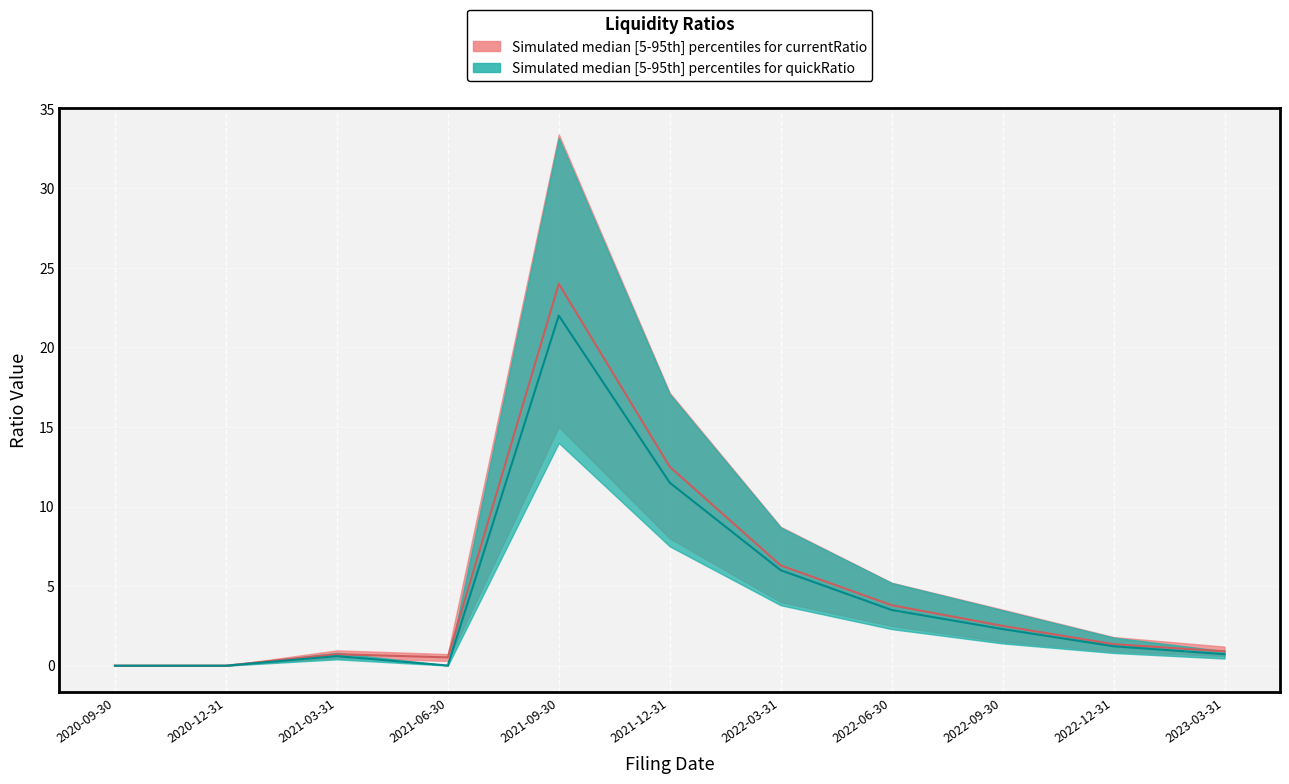

What is the value of the quickRatio_upper point at the 8th from the left?

5.2